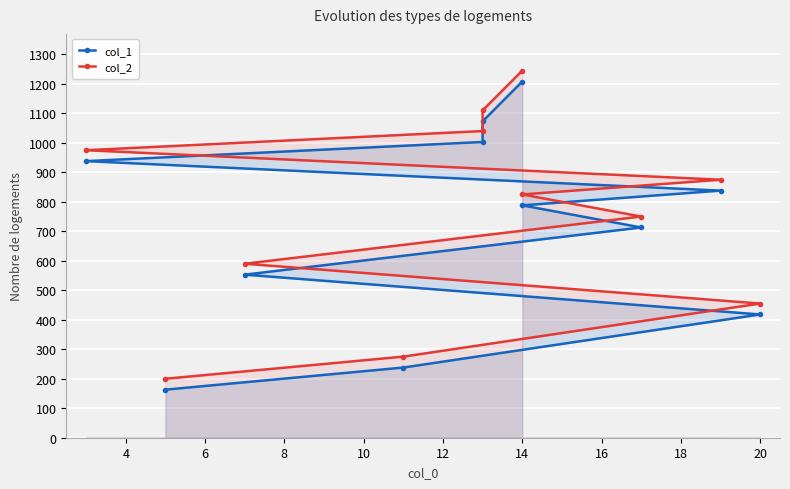

What is the sum of all col_1 values?

7933